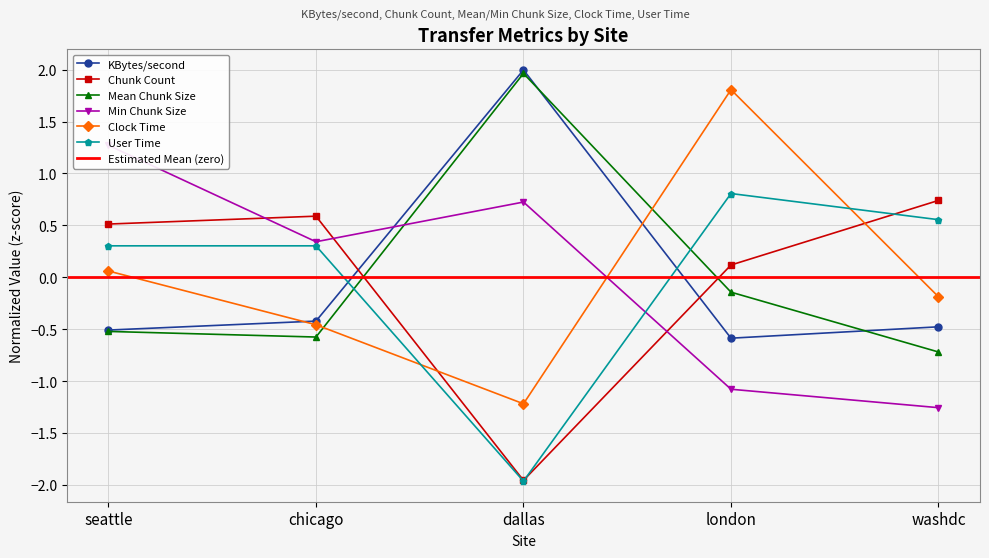

What is the highest value of the Min Chunk Size series?

1.3